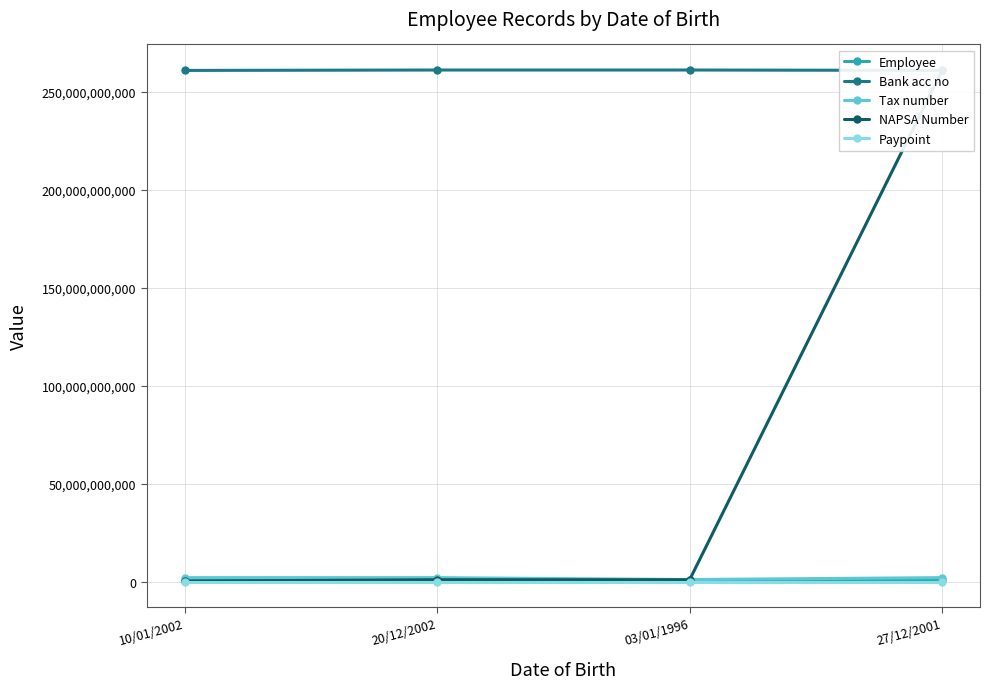

What is the spread (max minus min) of values at 20/12/2002?

260964569068